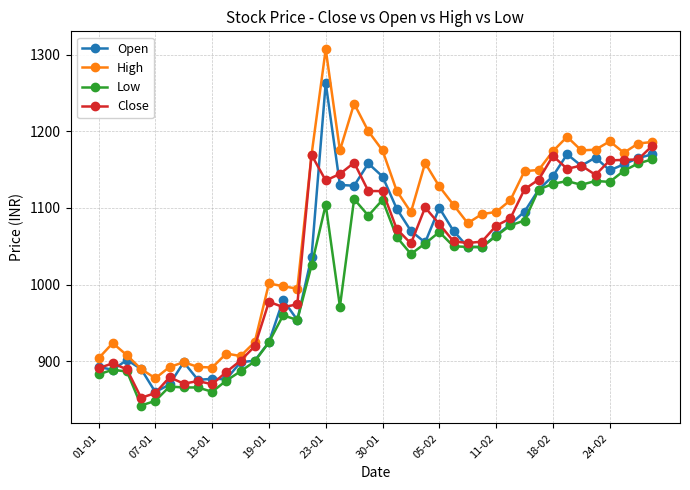

Which series has the largest total across all categories?

High